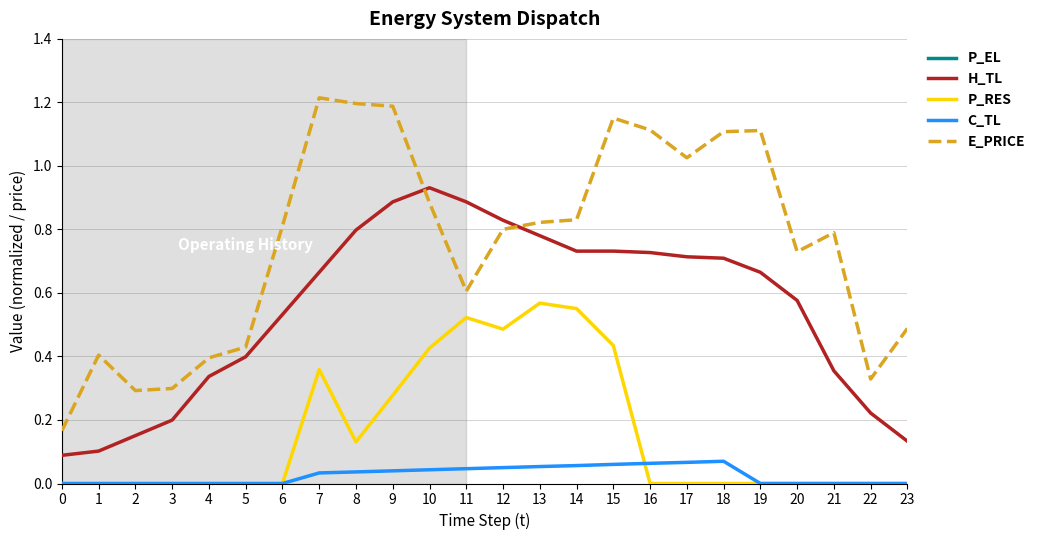

At how many categories does at least one series exceed 95?

24